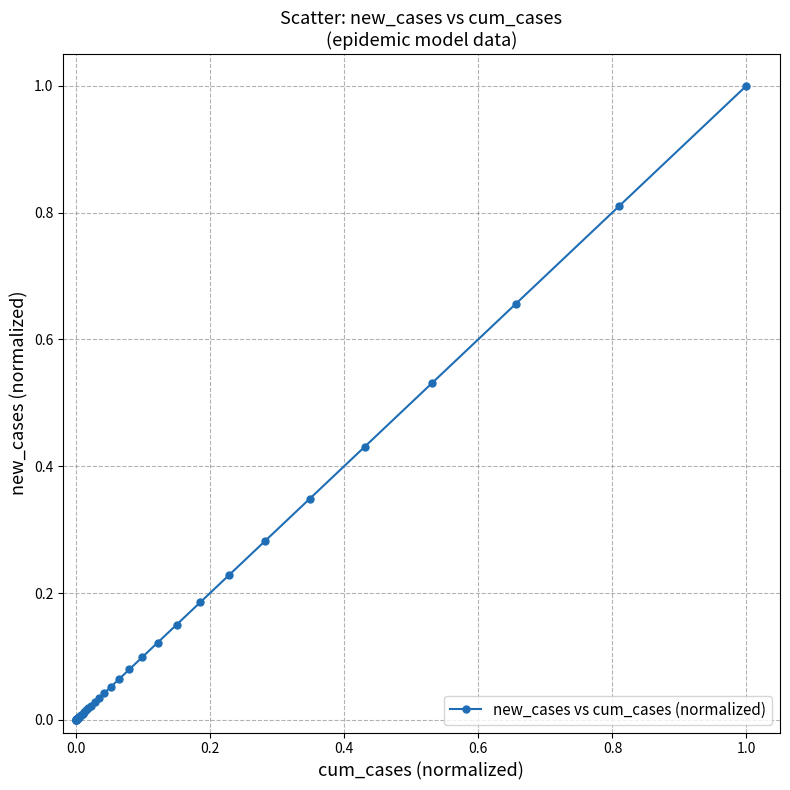

What is the sum of all values?

5.3